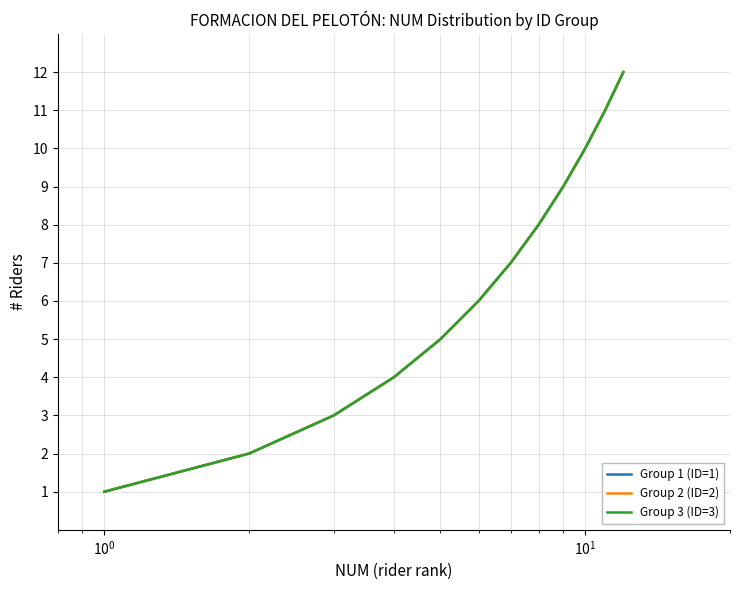

What is the smallest value displayed?

1